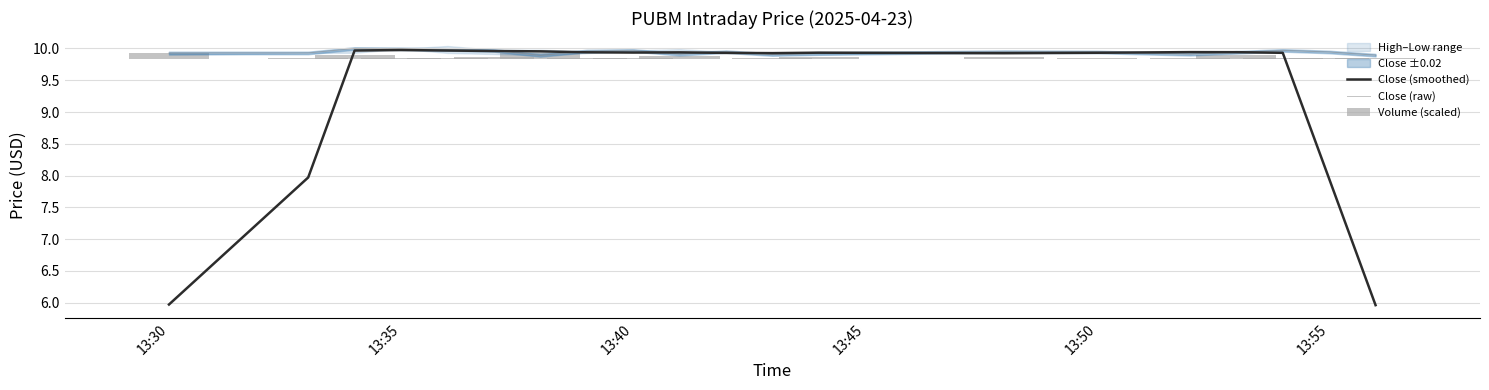

Does the chart contain any negative values?

No